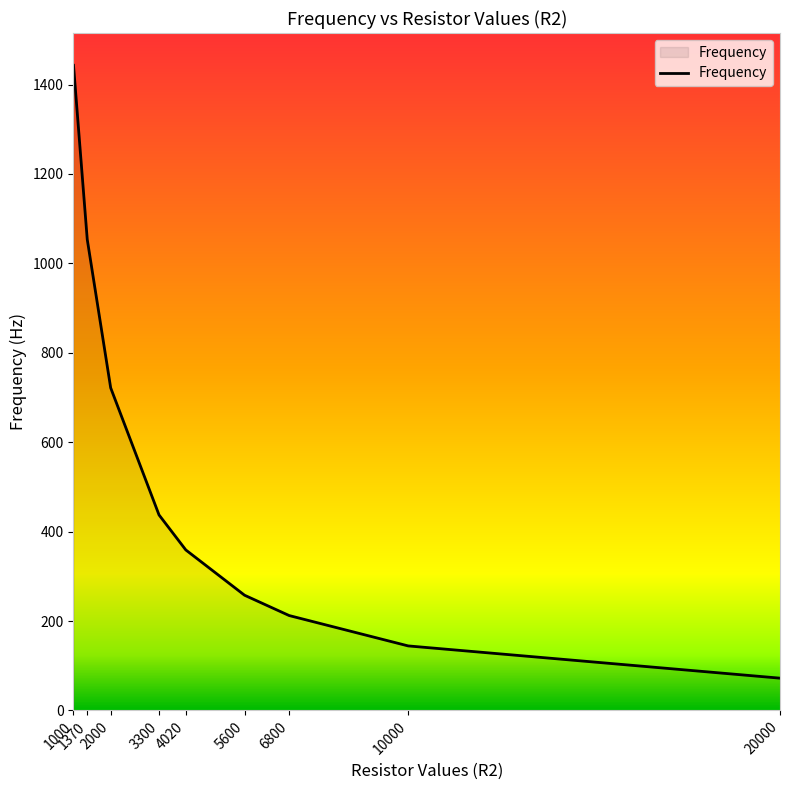

List the labels in order of value, smallest first.

20000, 10000, 6800, 5600, 4020, 3300, 2000, 1370, 1000